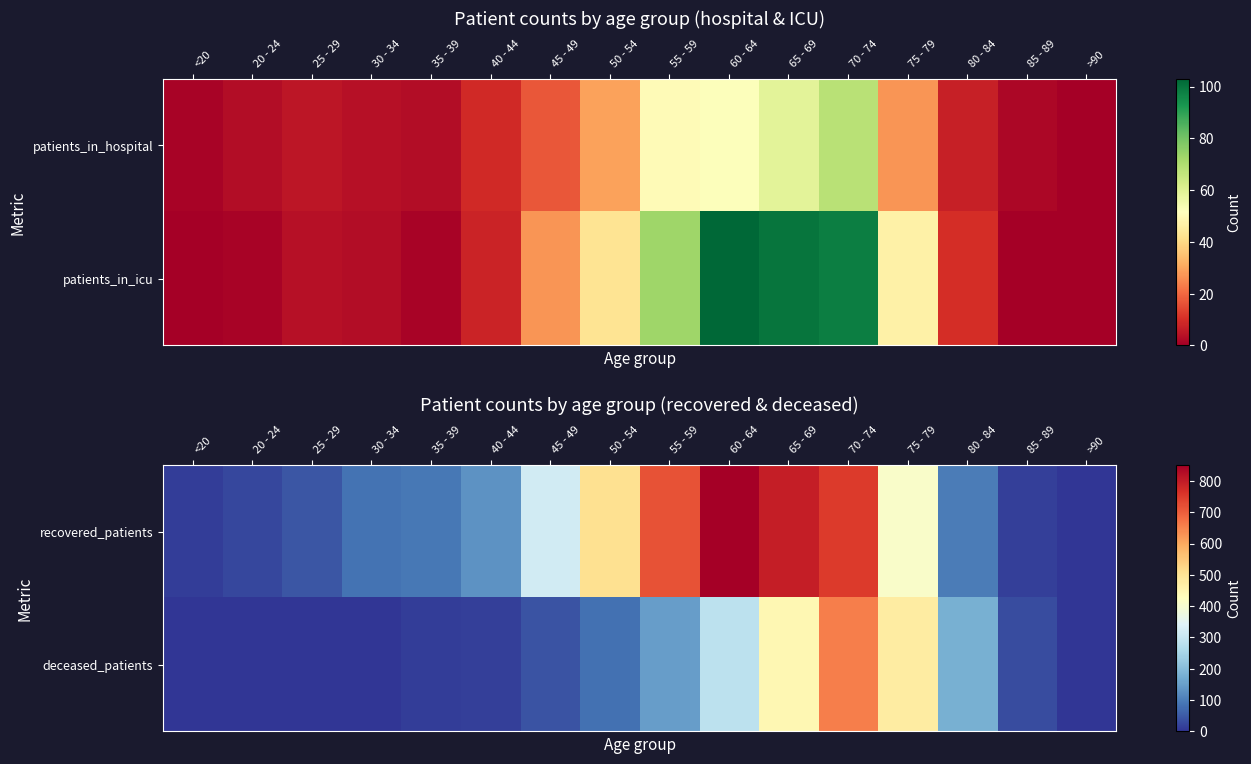

Rank the categories by deceased_patients value from highest to lowest.

70 - 74, 75 - 79, 65 - 69, 60 - 64, 80 - 84, 55 - 59, 50 - 54, 45 - 49, 85 - 89, 40 - 44, 35 - 39, 25 - 29, 30 - 34, <20, >90, 20 - 24